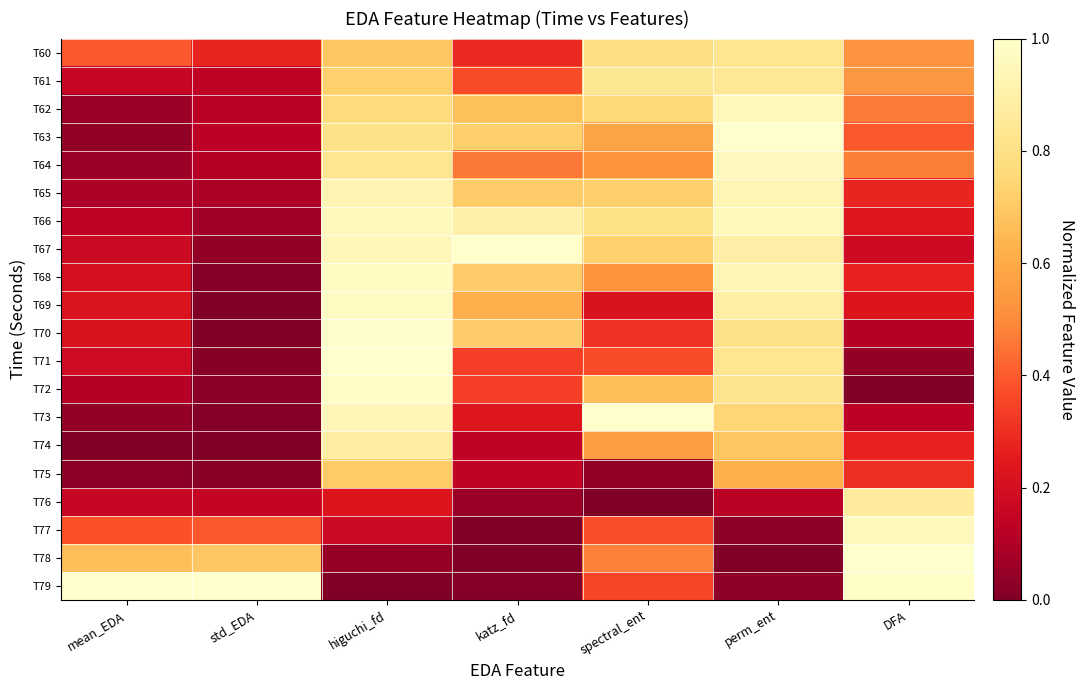

List the series in order of their peak value, lowest first.

T75, T60, T61, T76, T74, T65, T62, T66, T77, T64, T68, T69, T72, T70, T63, T67, T71, T73, T78, T79